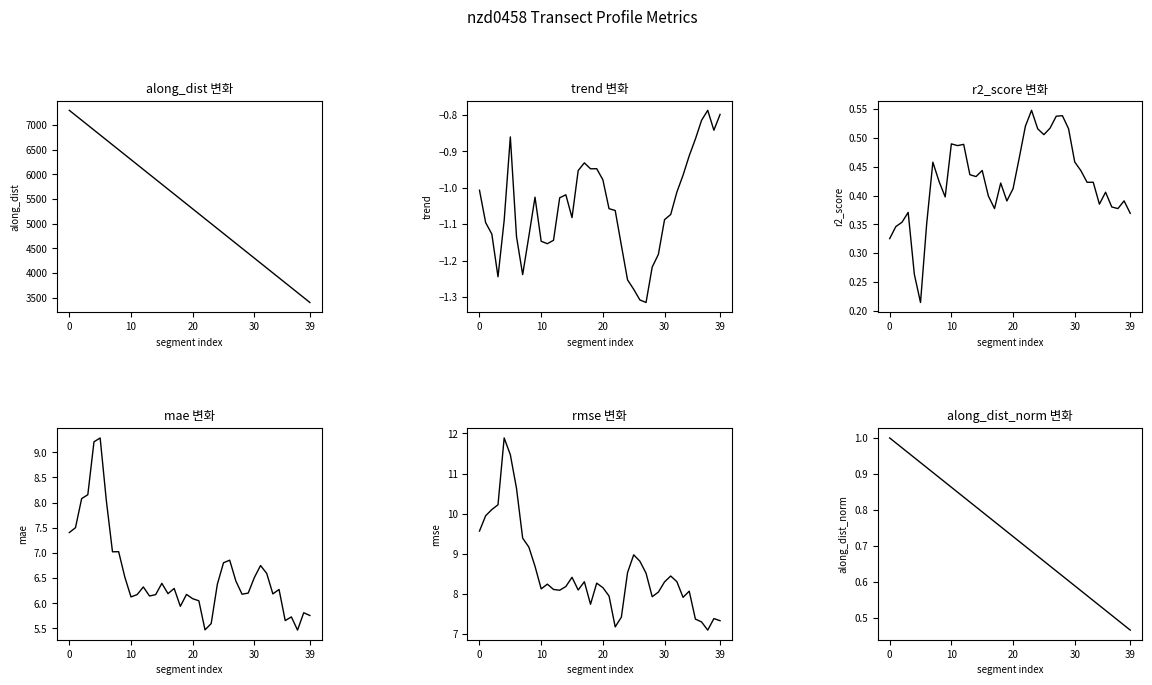

What is the difference between the highest and lowest values at 5?

6800.0